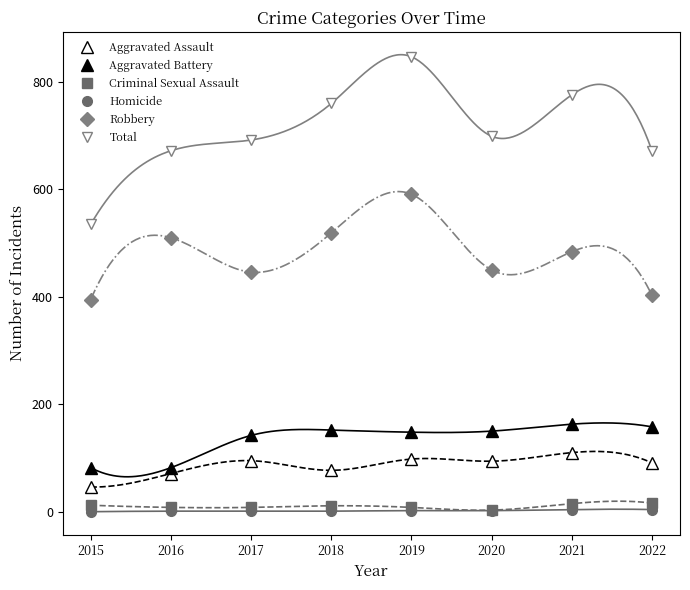

Where is Robbery nearest to the value 493?

2021